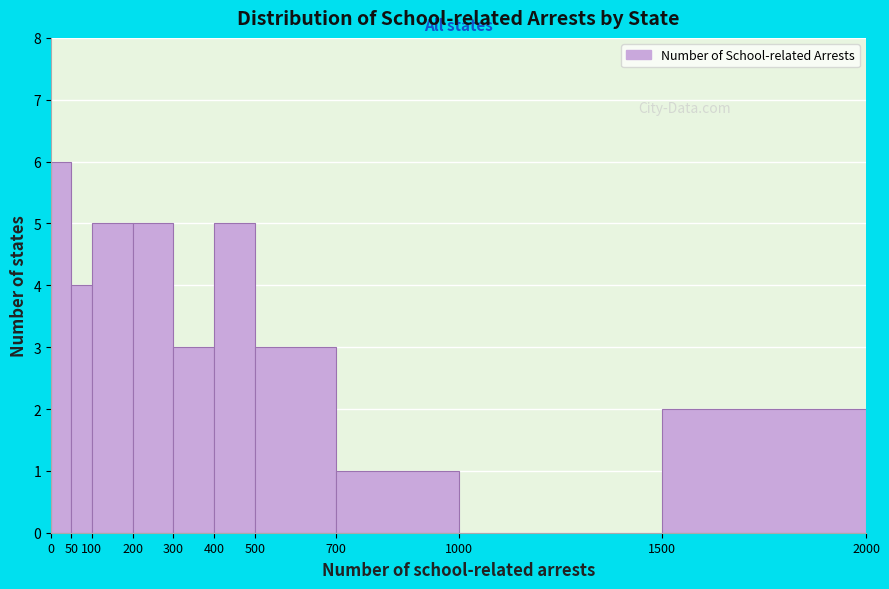

Reading left to right, transcribe this chart: for each bar, give the range it covers on the x-axis and its height. The values are not printed on the chart, so give them approximately, as read against the axis.

0 to 50: 6
50 to 100: 4
100 to 200: 5
200 to 300: 5
300 to 400: 3
400 to 500: 5
500 to 700: 3
700 to 1000: 1
1000 to 1500: 0
1500 to 2000: 2